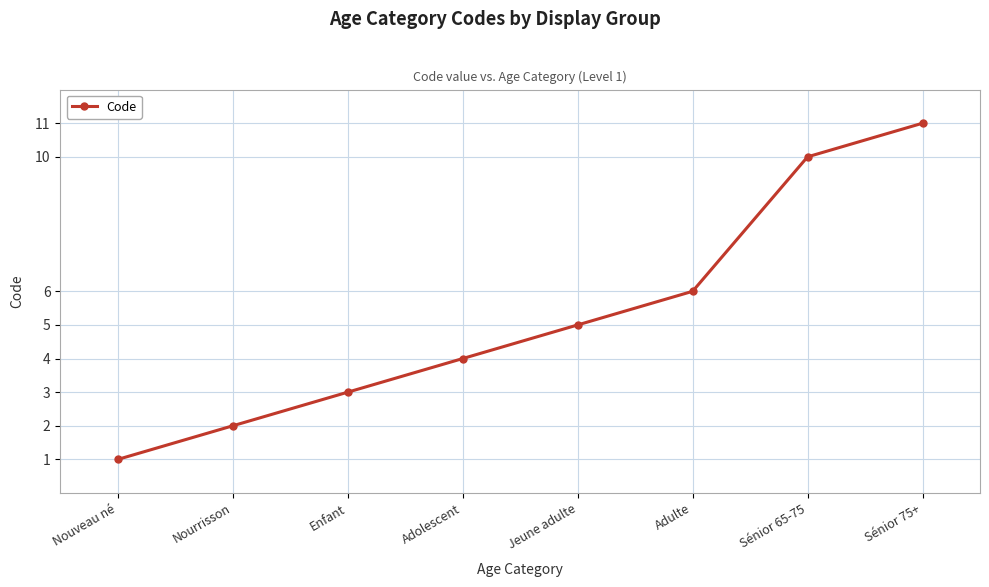

What is the greatest value displayed?

11